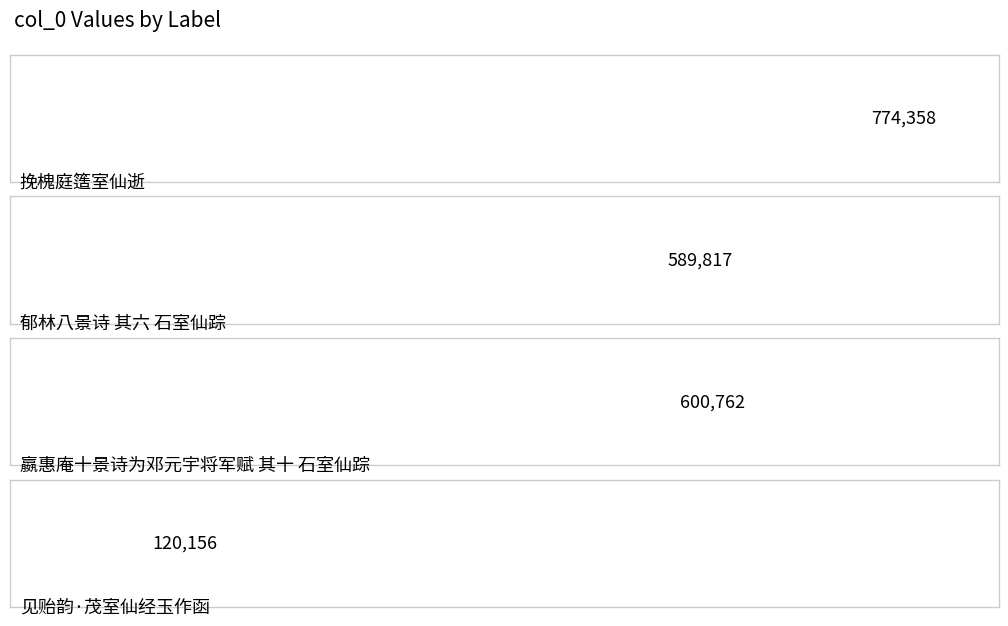

Reading right to left, list all the values displayed in this chart.

120156	600762	589817	774358